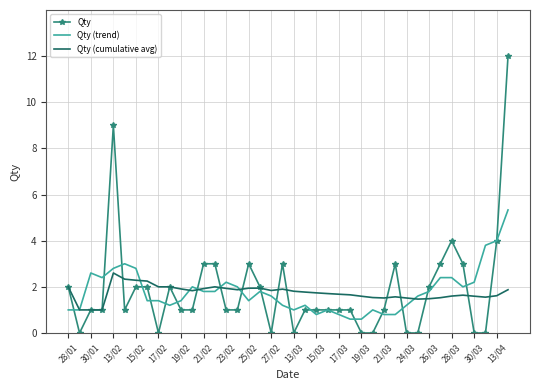

Which series has the largest range (max minus min)?

Qty